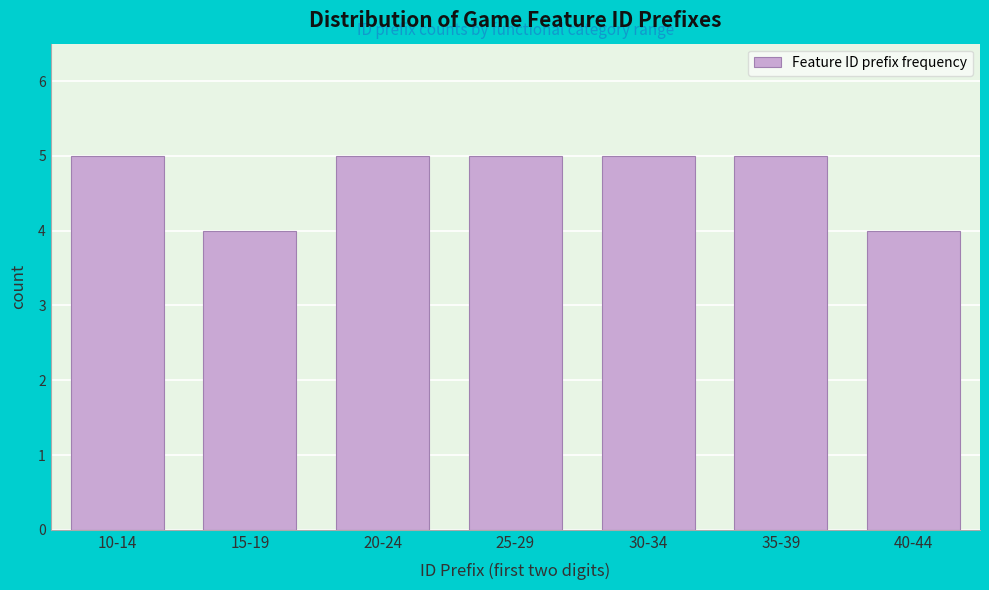

Reading left to right, extract all data points from this chart.

10-14=5	15-19=4	20-24=5	25-29=5	30-34=5	35-39=5	40-44=4